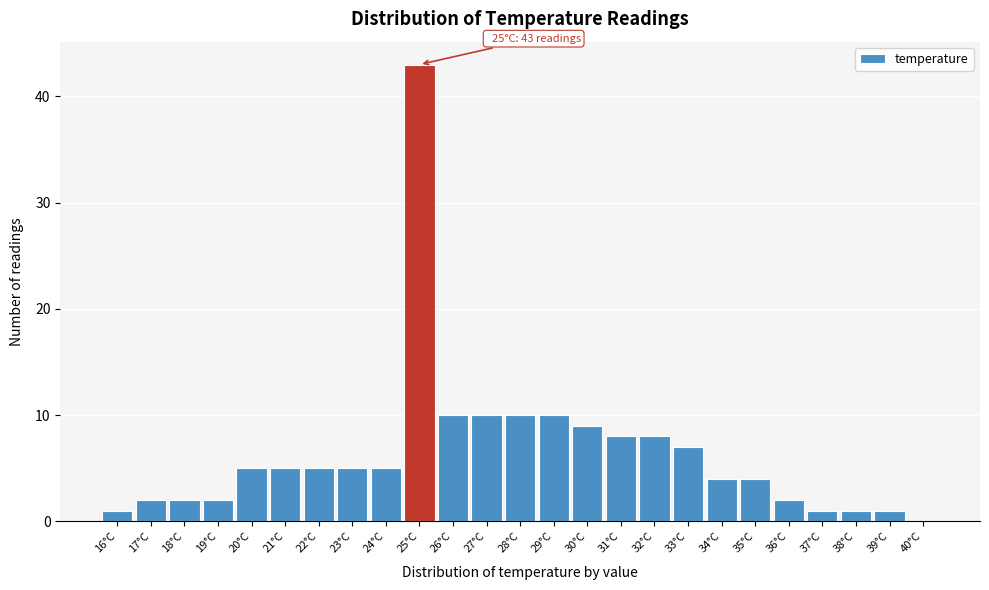

Which range on the x-axis has the tallest bar?

24.5 to 25.5